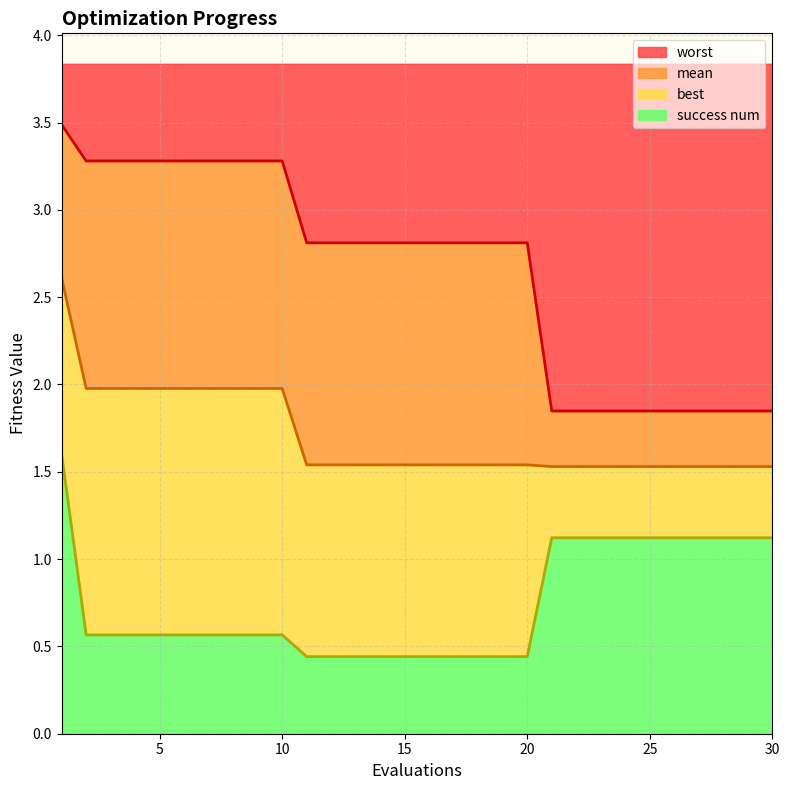

What is the highest value of the success num series?

1.6